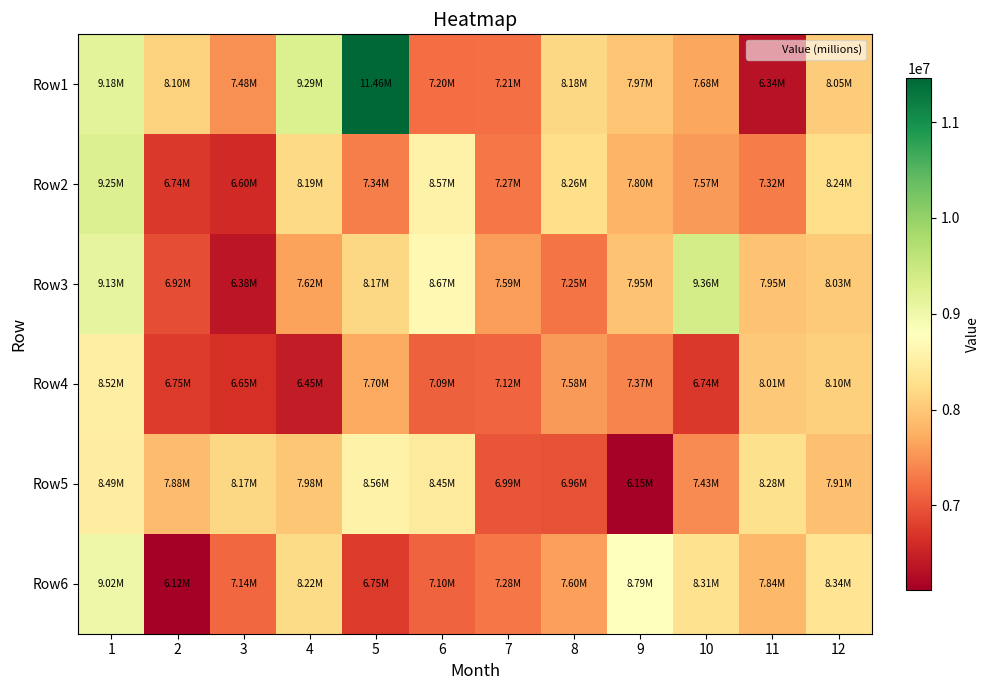

Reading left to right, what are all the values shown in this chart?

Row1: 1=9181360.5	2=8100958.0	3=7477750.8	4=9288179.0	5=11459086.8	6=7198907.0	7=7206057.0	8=8179717.5	9=7967132.2	10=7680692.5	11=6336902.5	12=8050774.8
Row2: 1=9252185.2	2=6740049.0	3=6597127.8	4=8193771.5	5=7337679.0	6=8565203.0	7=7270842.0	8=8257028.5	9=7800359.8	10=7574136.2	11=7318095.2	12=8243802.0
Row3: 1=9134019.8	2=6920788.0	3=6383135.8	4=7620748.5	5=8169519.2	6=8672446.0	7=7589309.8	8=7249908.5	9=7950429.0	10=9362046.5	11=7951914.5	12=8030617.8
Row4: 1=8516694.8	2=6746983.5	3=6654530.5	4=6448073.8	5=7701227.0	6=7087111.0	7=7123138.5	8=7578235.5	9=7374955.2	10=6738032.5	11=8010296.8	12=8096373.5
Row5: 1=8493497.5	2=7879465.8	3=8173790.5	4=7975860.0	5=8563203.5	6=8454241.0	7=6987093.0	8=6964884.2	9=6154710.5	10=7433848.0	11=8284216.0	12=7913976.2
Row6: 1=9024589.0	2=6118181.0	3=7141230.0	4=8217241.5	5=6745852.5	6=7102376.2	7=7282257.8	8=7599920.0	9=8793223.8	10=8307631.0	11=7835350.8	12=8344211.8